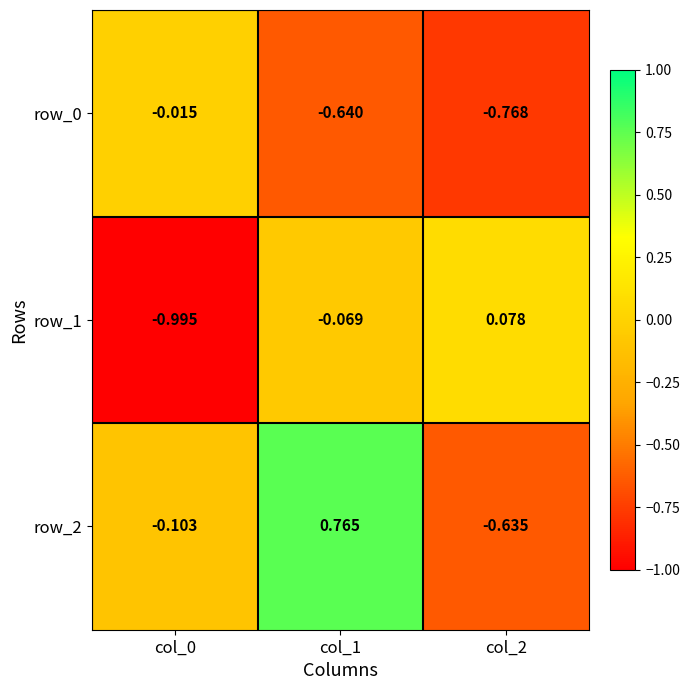

At which category does the chart reach its minimum across all series?

col_0